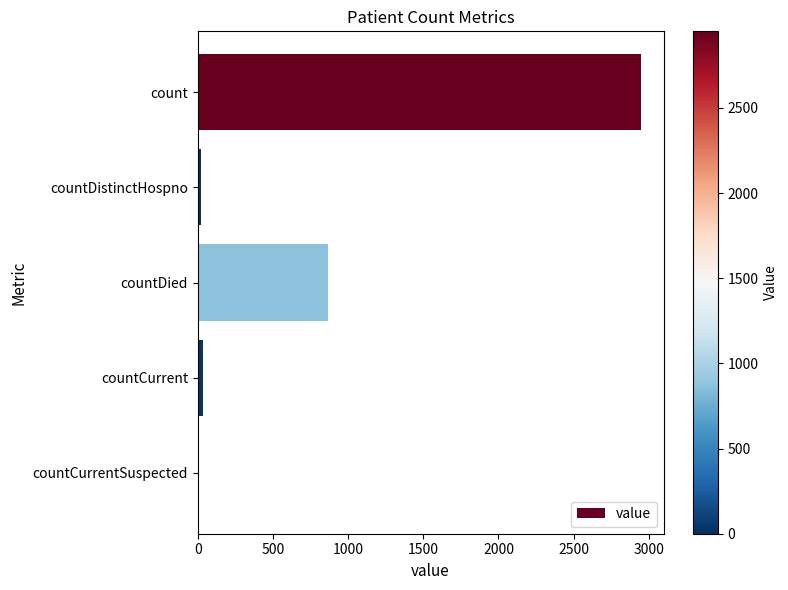

Reading top to bottom, transcribe all the data shown in this chart.

count=2950	countDistinctHospno=19	countDied=869	countCurrent=34	countCurrentSuspected=0